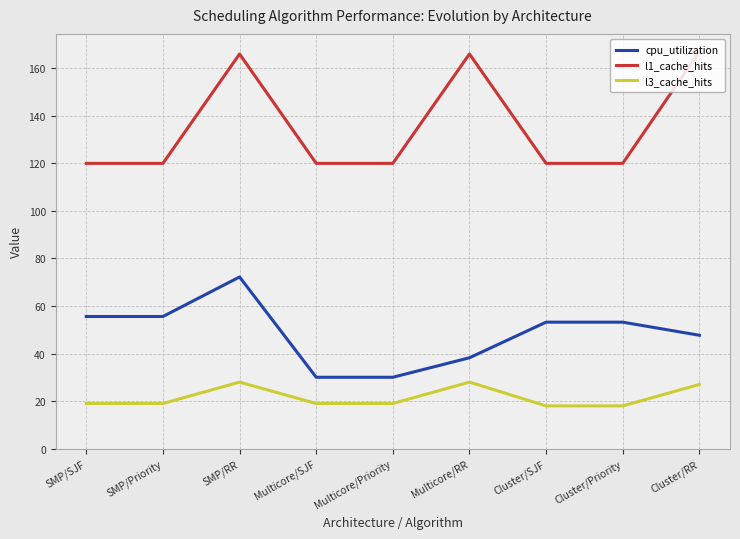

Which series changed the most between SMP/SJF and Multicore/SJF?

cpu_utilization